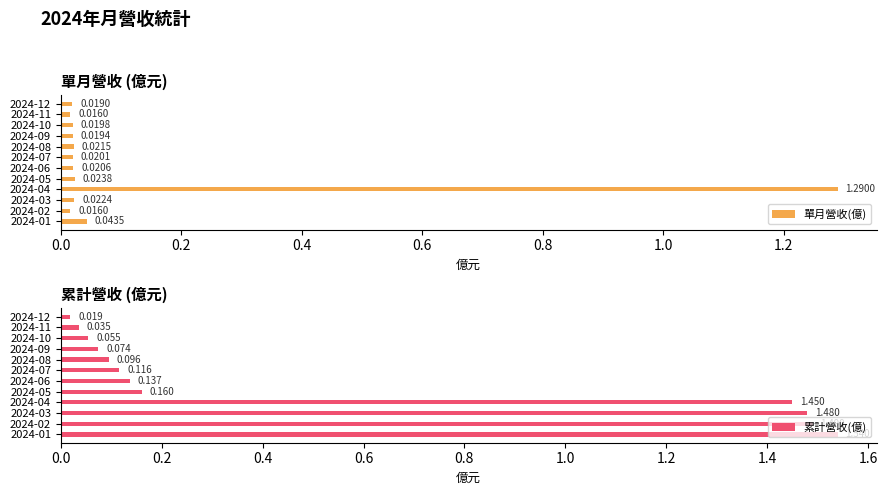

True or false: 累計營收(億) has a value of 0.1 at 2024-09.

False